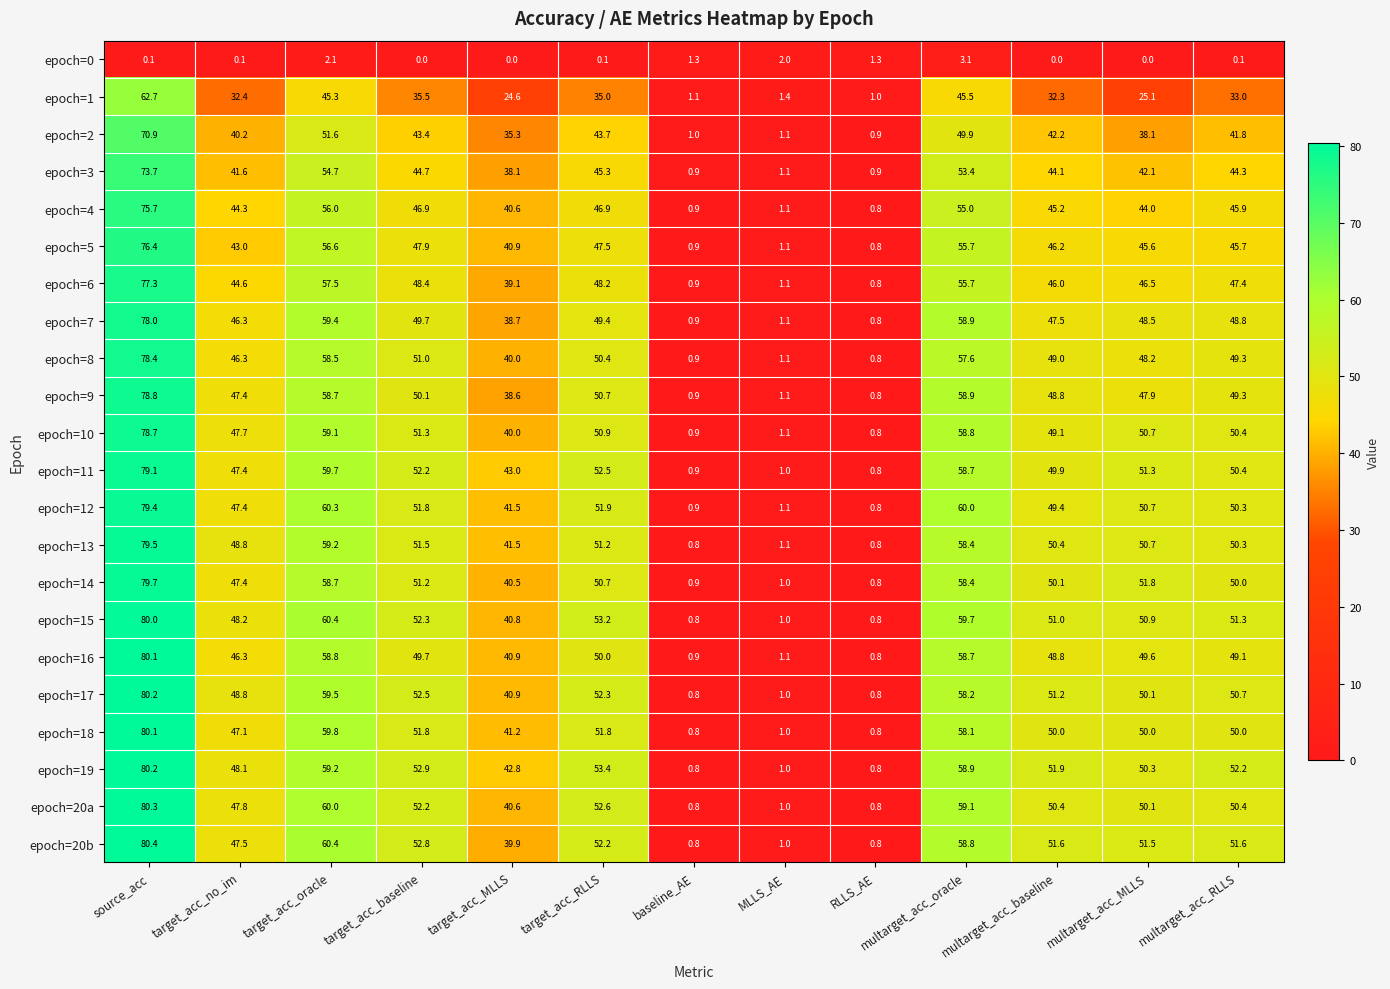

How many data points in epoch=7 are above 48?

7